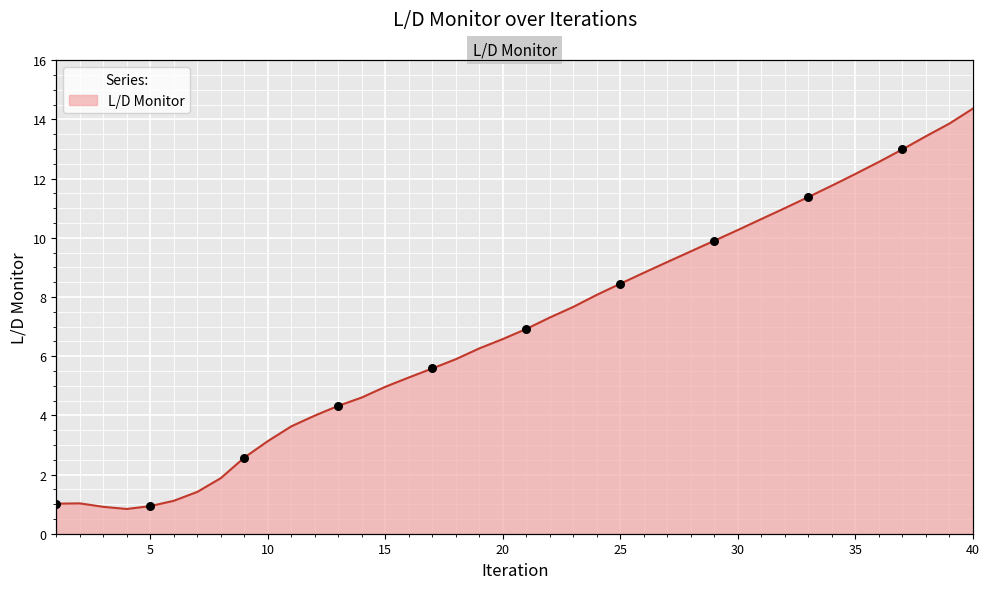

What is the change in value from 19 to 29?

+3.6